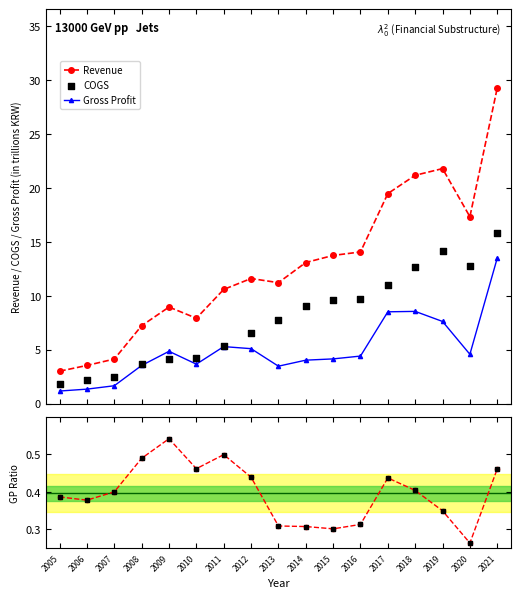

True or false: Revenue and Gross Profit cross at least once.

False